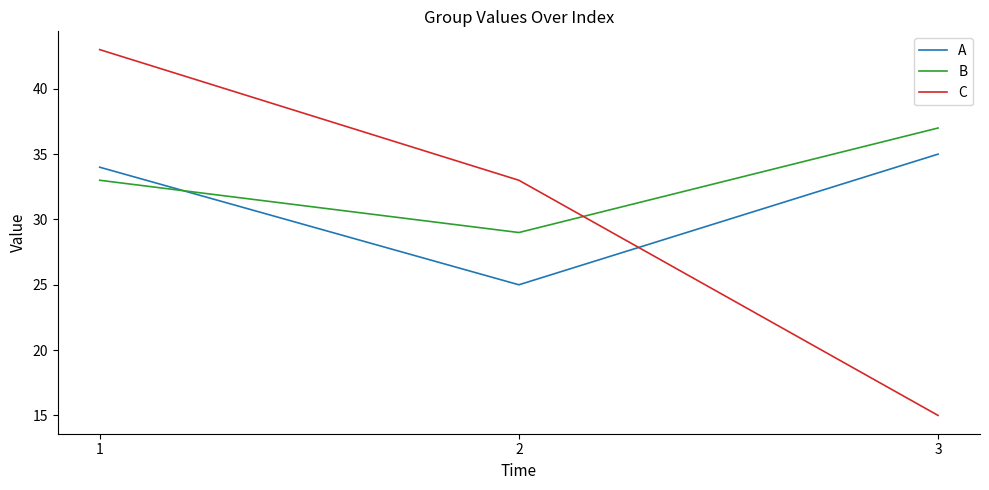

At which category does the chart reach its peak across all series?

1